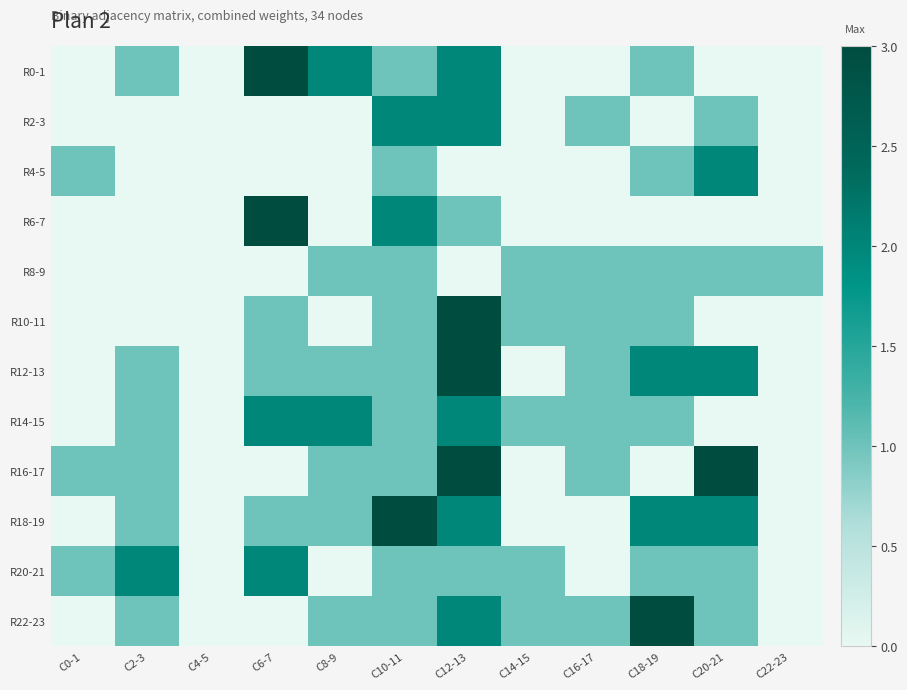

Which has a higher value, C8-9 or C14-15?

C8-9